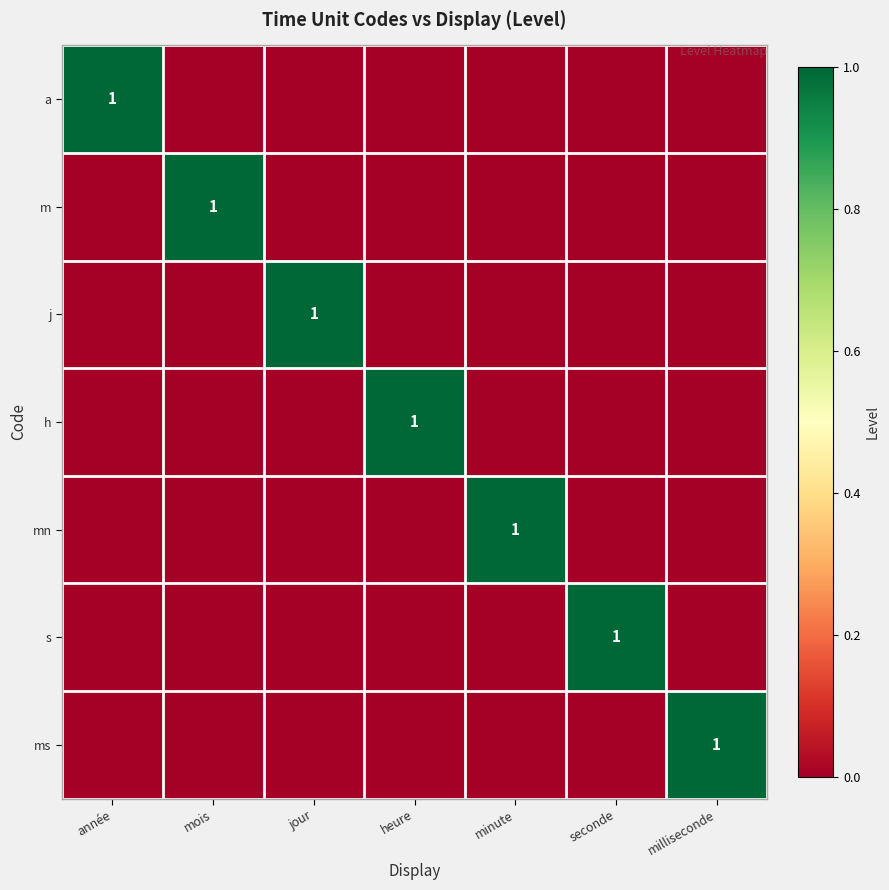

How many categories are shown in the chart?

7